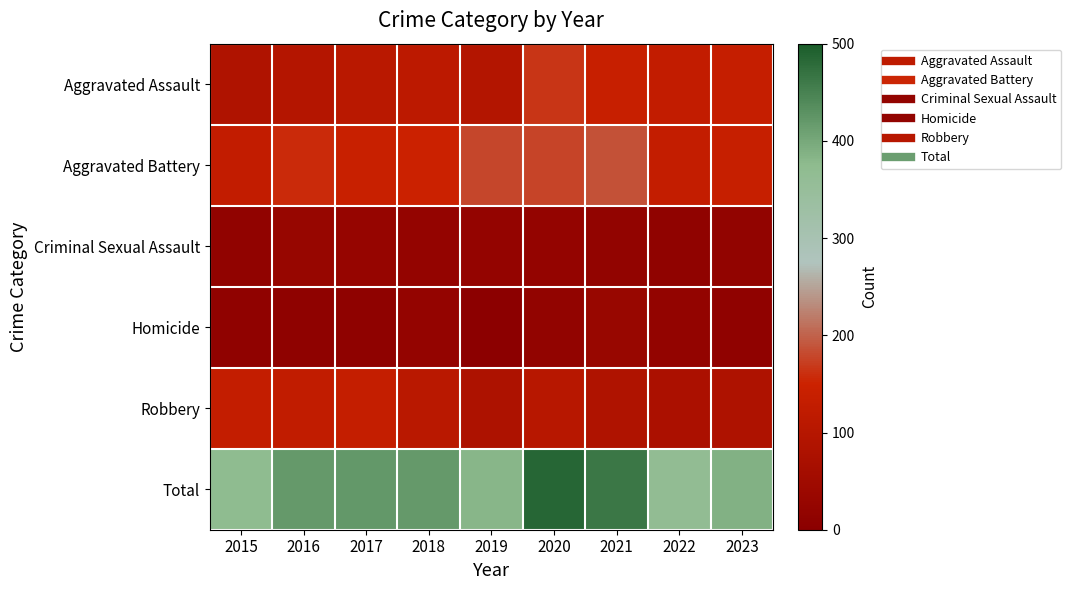

Reading left to right, extract all data points from this chart.

Aggravated Assault: 2015=85	2016=96	2017=108	2018=115	2019=94	2020=165	2021=139	2022=127	2023=136
Aggravated Battery: 2015=128	2016=157	2017=141	2018=150	2019=178	2020=177	2021=187	2022=129	2023=138
Criminal Sexual Assault: 2015=17	2016=31	2017=27	2018=22	2019=22	2020=23	2021=19	2022=14	2023=18
Homicide: 2015=13	2016=10	2017=11	2018=23	2019=5	2020=19	2021=33	2022=20	2023=12
Robbery: 2015=130	2016=125	2017=134	2018=108	2019=82	2020=102	2021=85	2022=75	2023=83
Total: 2015=373	2016=419	2017=421	2018=418	2019=381	2020=486	2021=463	2022=365	2023=387